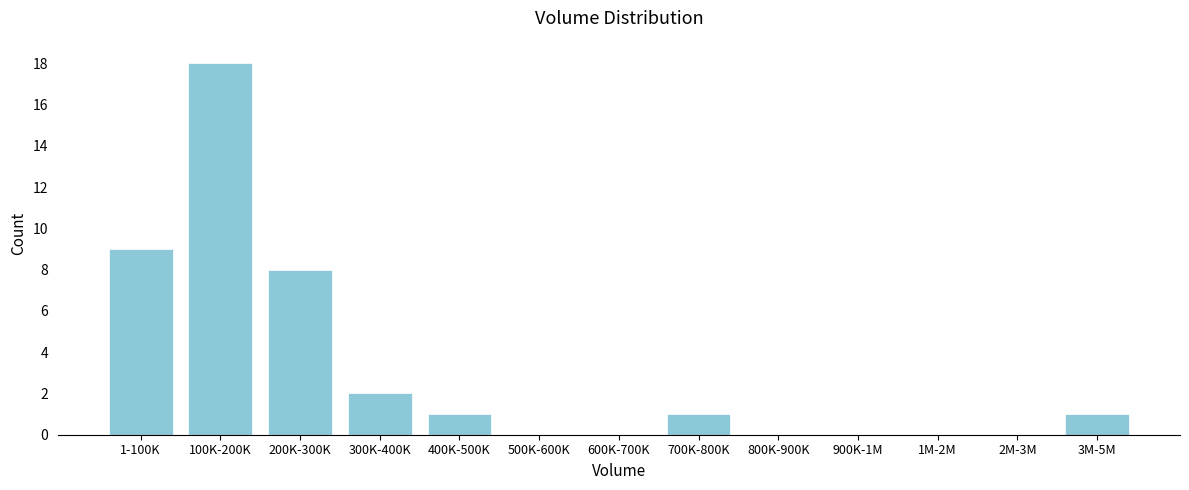

Reading right to left, what are all the values shown in this chart?

3M-5M=1	2M-3M=0	1M-2M=0	900K-1M=0	800K-900K=0	700K-800K=1	600K-700K=0	500K-600K=0	400K-500K=1	300K-400K=2	200K-300K=8	100K-200K=18	1-100K=9